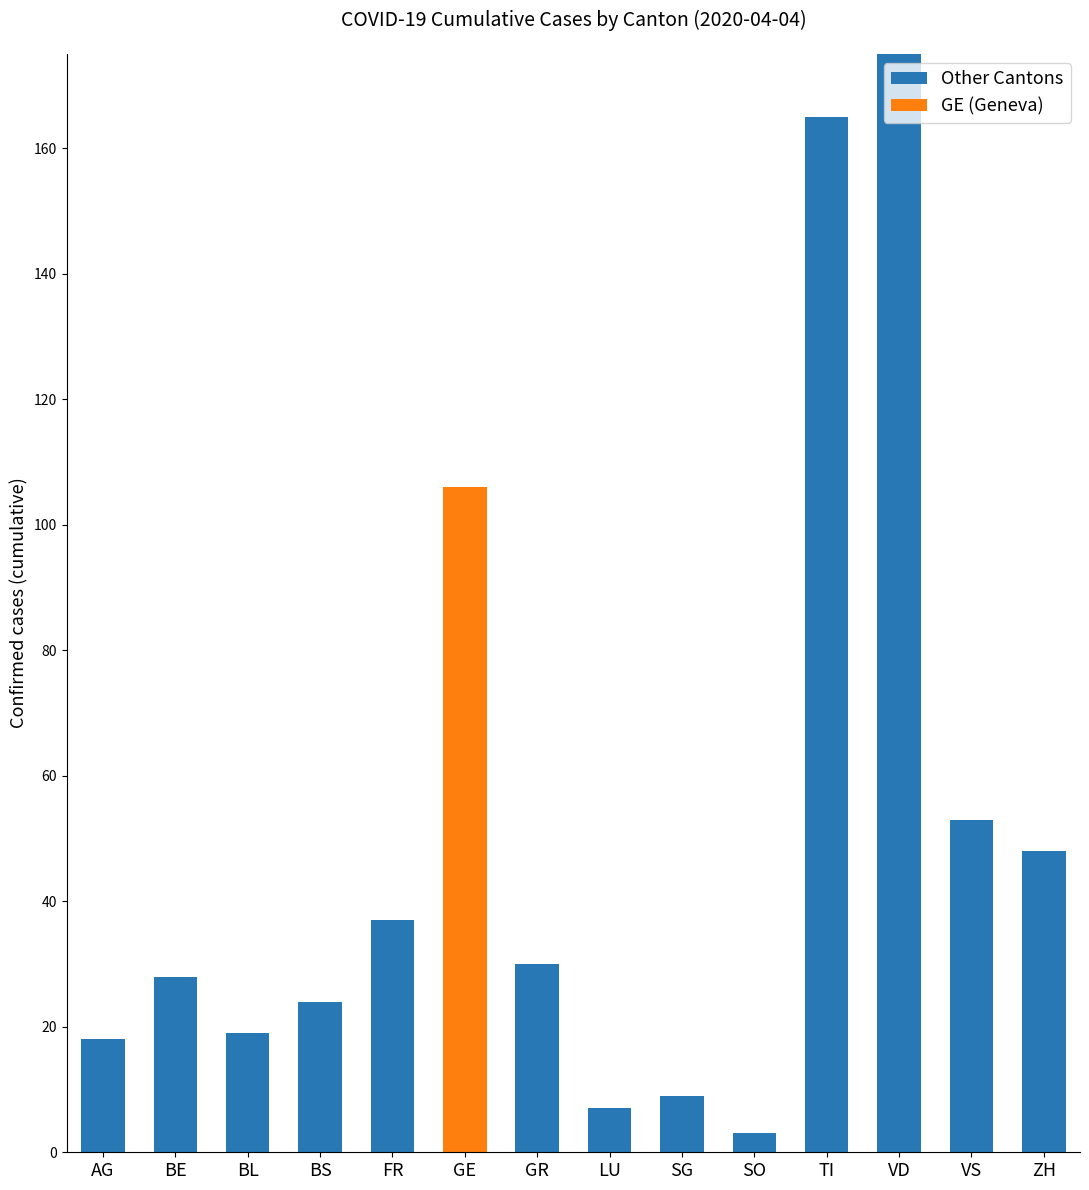

The value of Other Cantons at BS is 24. True or false?

True